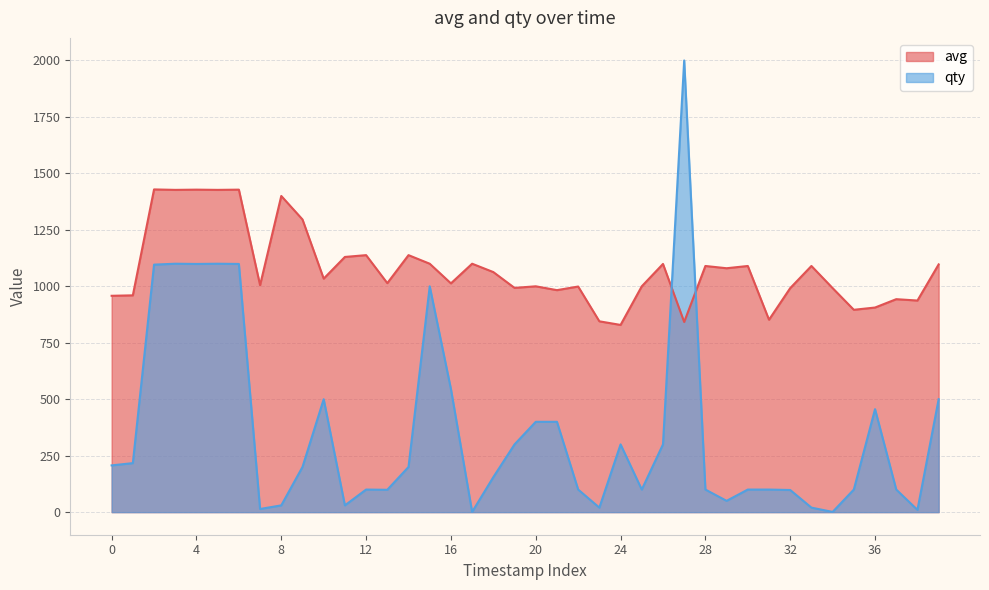

How many data points in avg are above 1034?

19